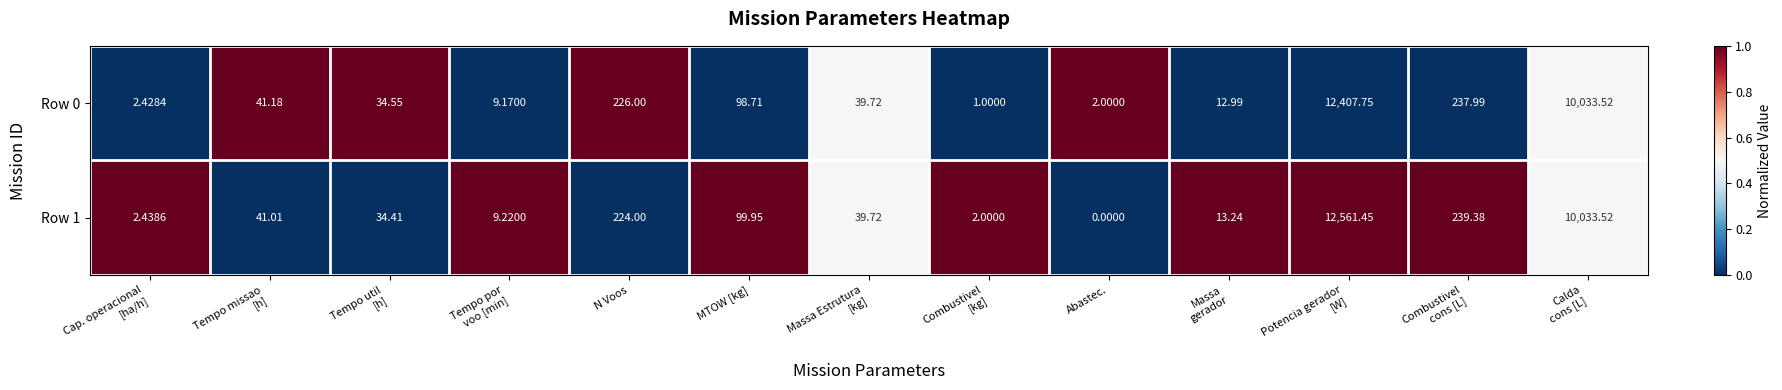

At which label does Row 1 reach its minimum?

Abastec.